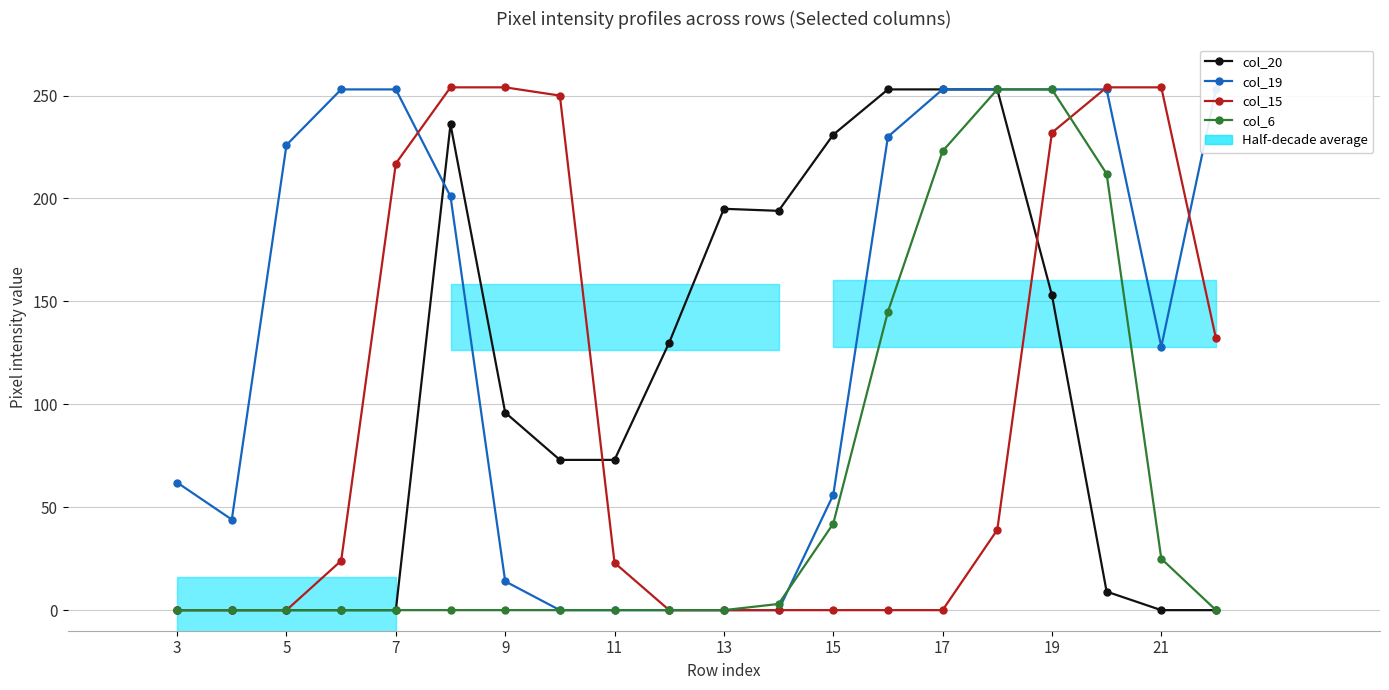

Is the value of col_6 at 17 greater than the value of col_15 at 7?

No